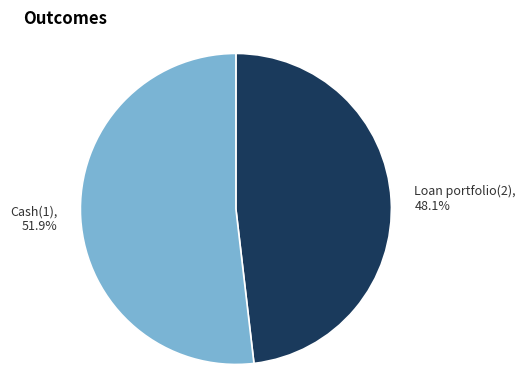

What percentage is the Cash(1) slice, to the nearest percent?

52%